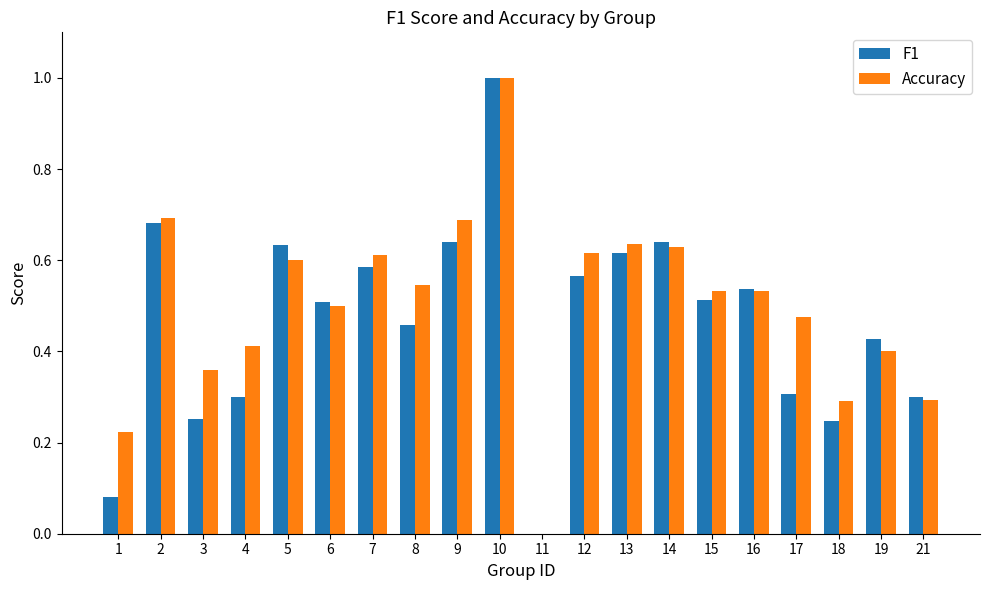

Is it true that F1 equals 0.3 at 4?

True